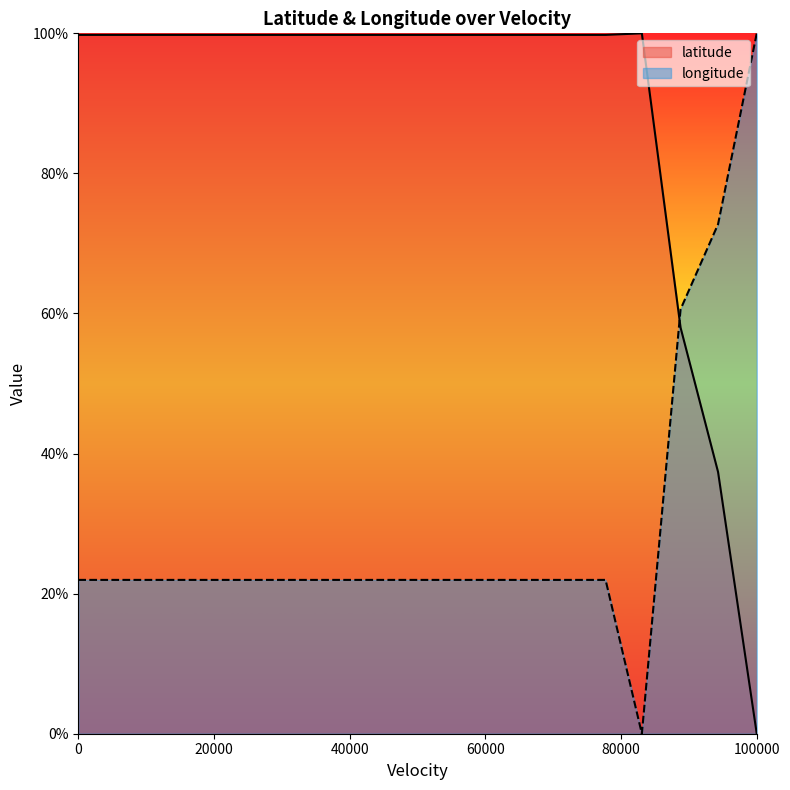

What are all the series names shown in the legend?

latitude, longitude